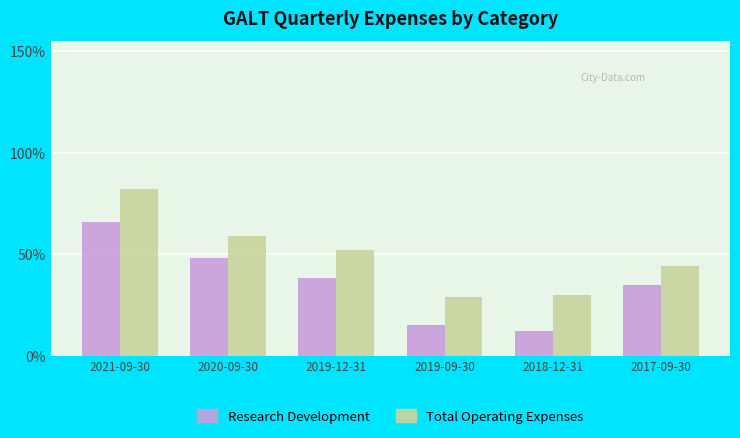

List the labels in order of Research Development value, largest first.

2021-09-30, 2020-09-30, 2019-12-31, 2017-09-30, 2019-09-30, 2018-12-31